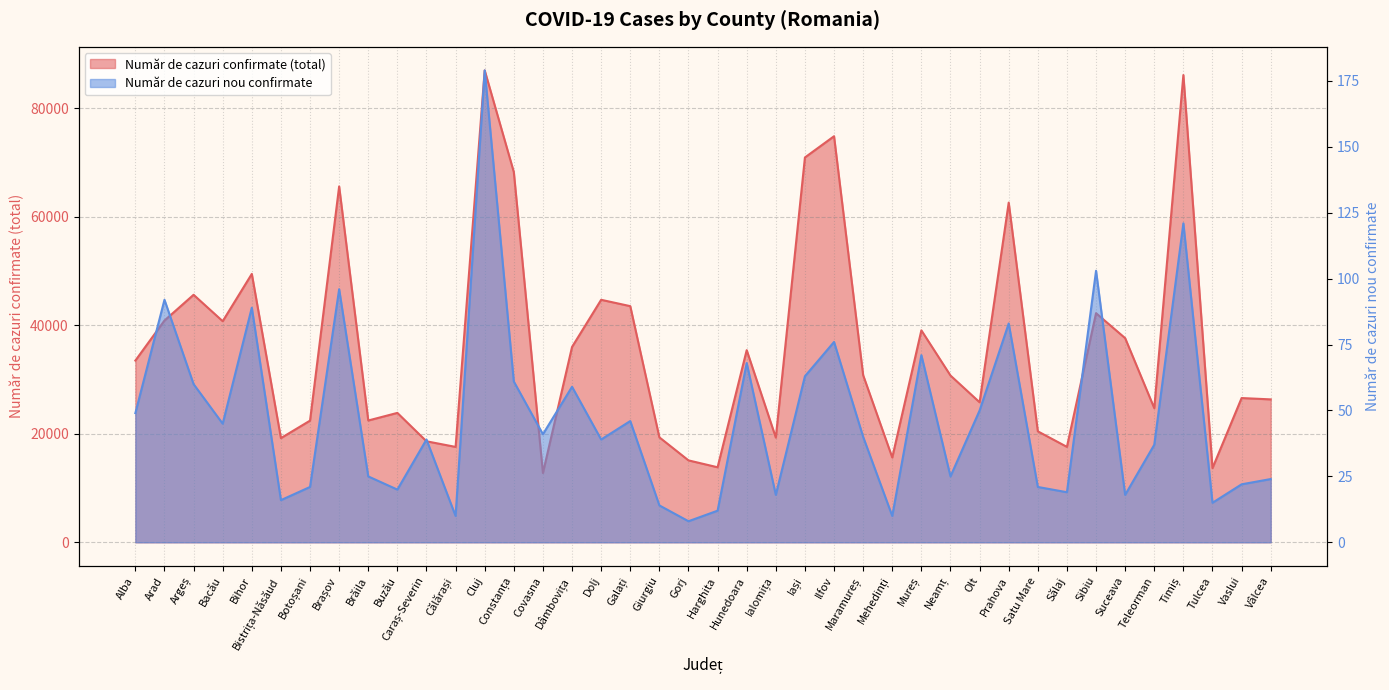

What is the difference between the highest and lowest values at Satu Mare?

20439